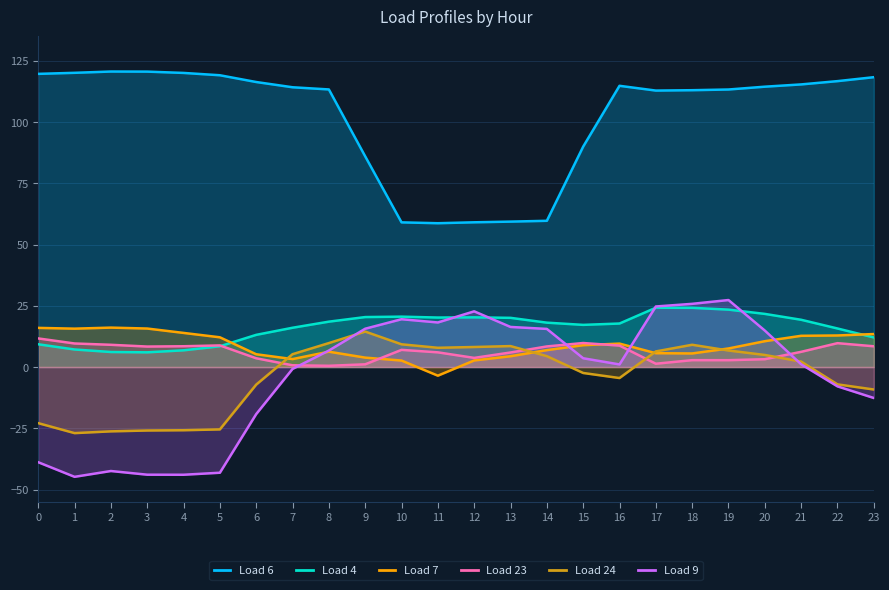

How many values in Load 9 are above zero?

14